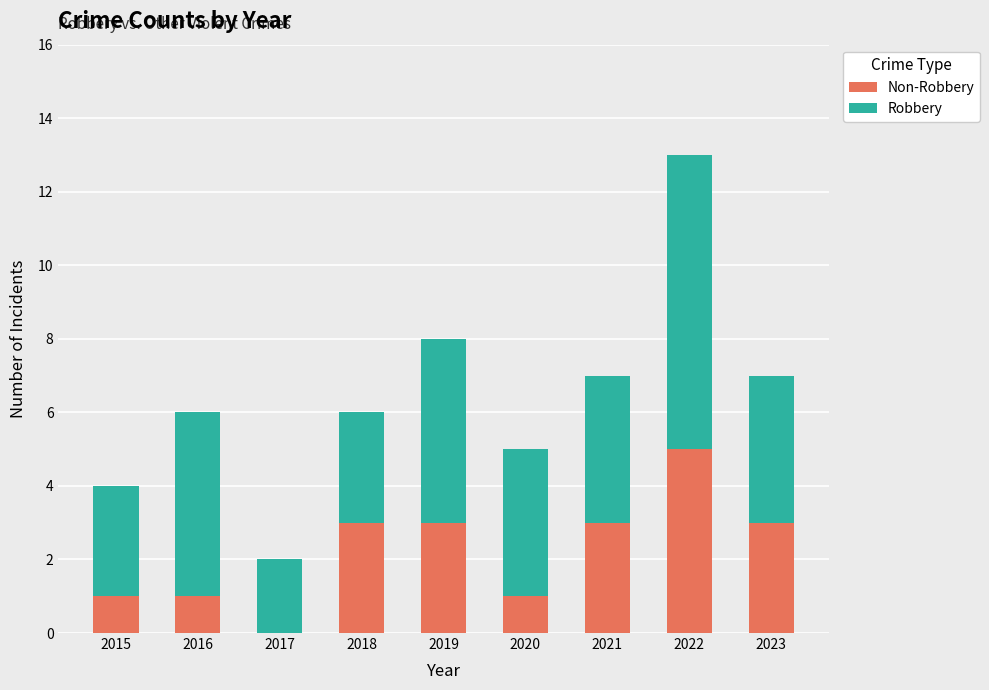

The value of Robbery at 2022 is 5. True or false?

False